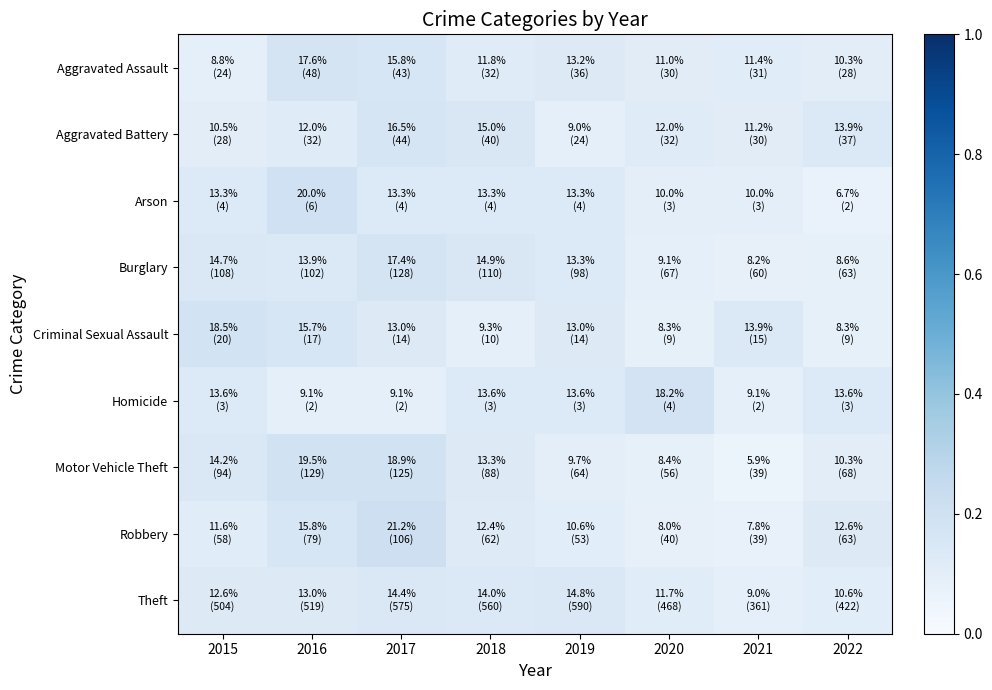

Reading left to right, extract all data points from this chart.

Aggravated Assault: 2015=0.1	2016=0.2	2017=0.2	2018=0.1	2019=0.1	2020=0.1	2021=0.1	2022=0.1
Aggravated Battery: 2015=0.1	2016=0.1	2017=0.2	2018=0.1	2019=0.1	2020=0.1	2021=0.1	2022=0.1
Arson: 2015=0.1	2016=0.2	2017=0.1	2018=0.1	2019=0.1	2020=0.1	2021=0.1	2022=0.1
Burglary: 2015=0.1	2016=0.1	2017=0.2	2018=0.1	2019=0.1	2020=0.1	2021=0.1	2022=0.1
Criminal Sexual Assault: 2015=0.2	2016=0.2	2017=0.1	2018=0.1	2019=0.1	2020=0.1	2021=0.1	2022=0.1
Homicide: 2015=0.1	2016=0.1	2017=0.1	2018=0.1	2019=0.1	2020=0.2	2021=0.1	2022=0.1
Motor Vehicle Theft: 2015=0.1	2016=0.2	2017=0.2	2018=0.1	2019=0.1	2020=0.1	2021=0.1	2022=0.1
Robbery: 2015=0.1	2016=0.2	2017=0.2	2018=0.1	2019=0.1	2020=0.1	2021=0.1	2022=0.1
Theft: 2015=0.1	2016=0.1	2017=0.1	2018=0.1	2019=0.1	2020=0.1	2021=0.1	2022=0.1